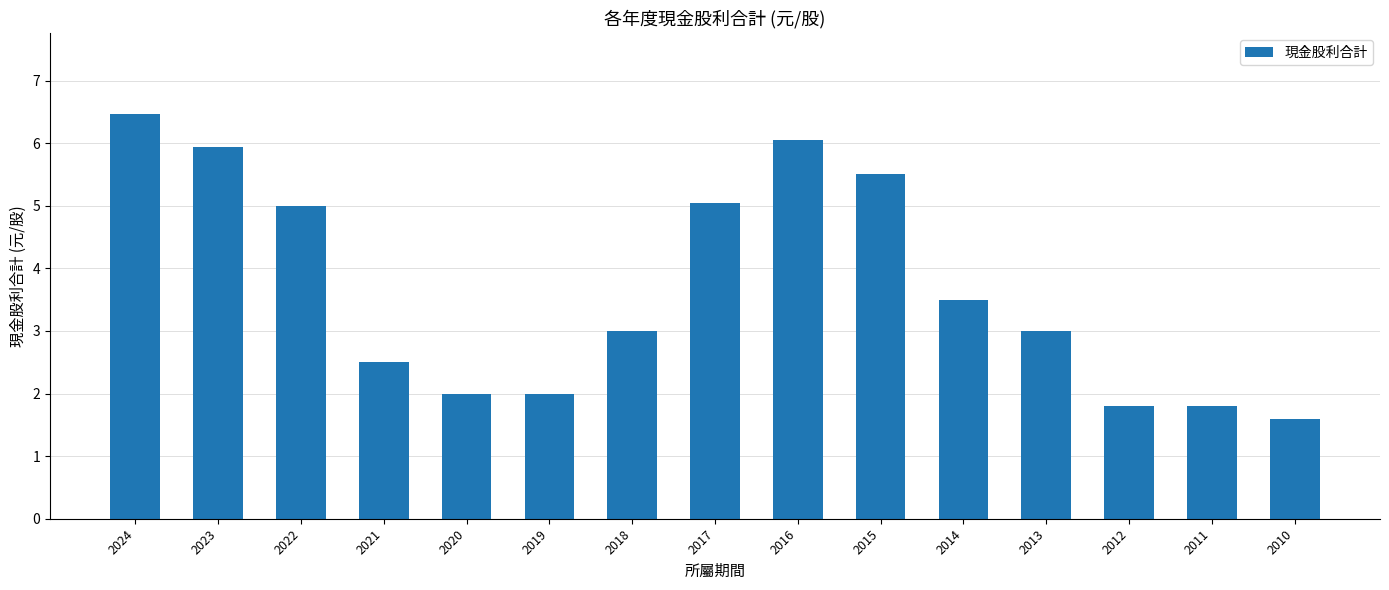

The value at 2011 is 0.4. True or false?

False